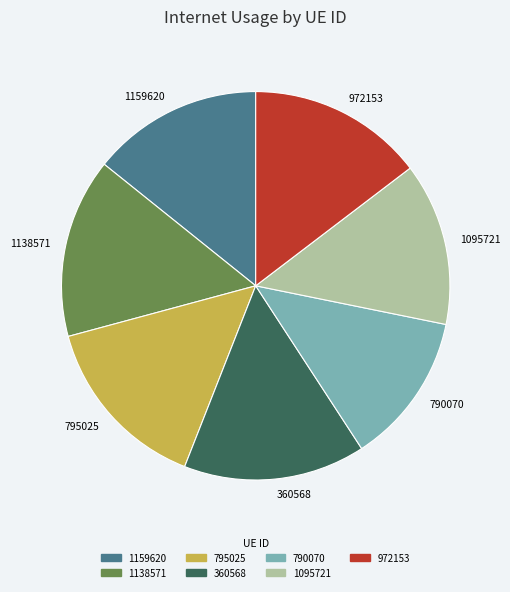

Between 360568 and 1159620, which is larger?

360568